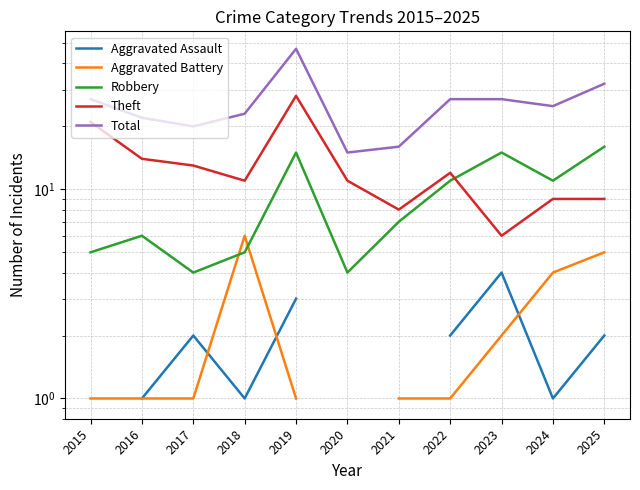

How many lines are shown in the chart?

5